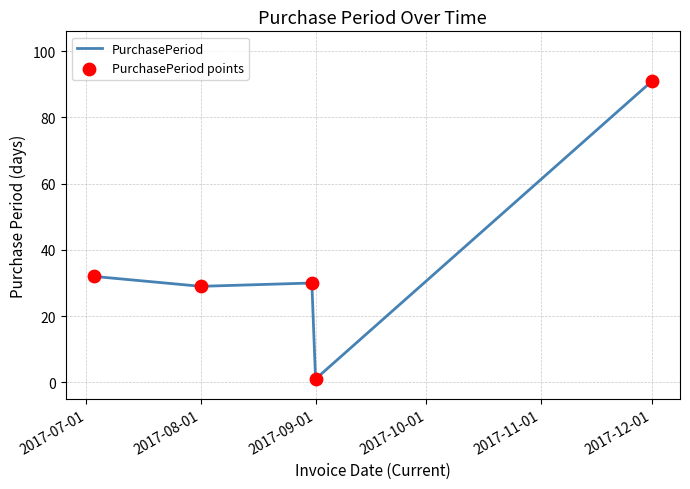

What is the maximum value shown in the chart?

91